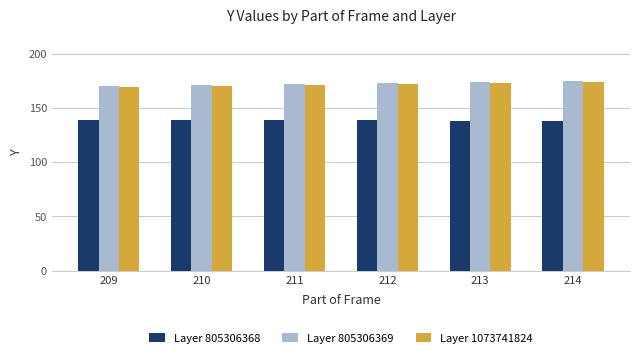

What is the smallest value displayed?

138